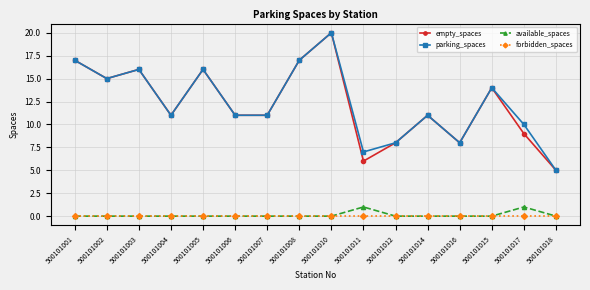

In parking_spaces, how many points are higher than both neighbors (excluding endpoints)?

5